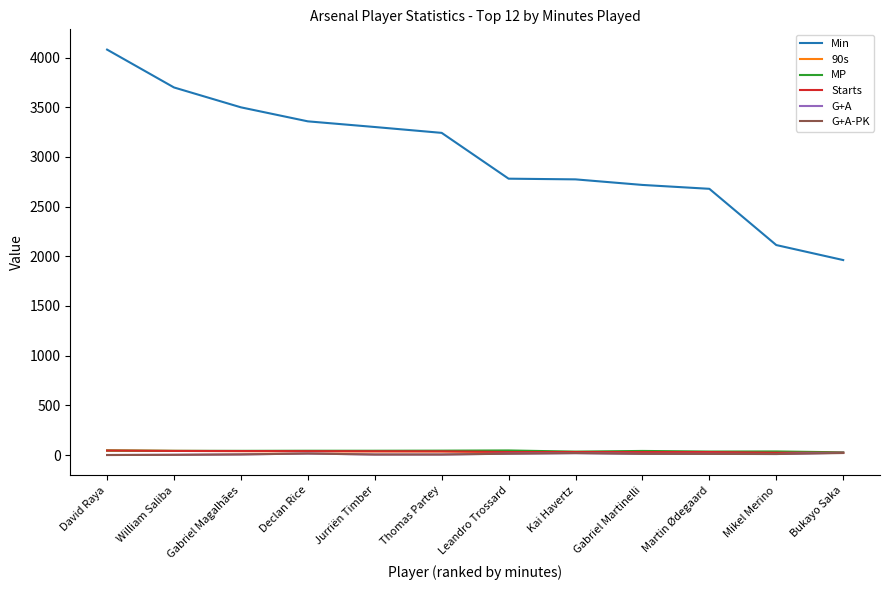

The value of Min at Martin Ødegaard is 4373.7. True or false?

False